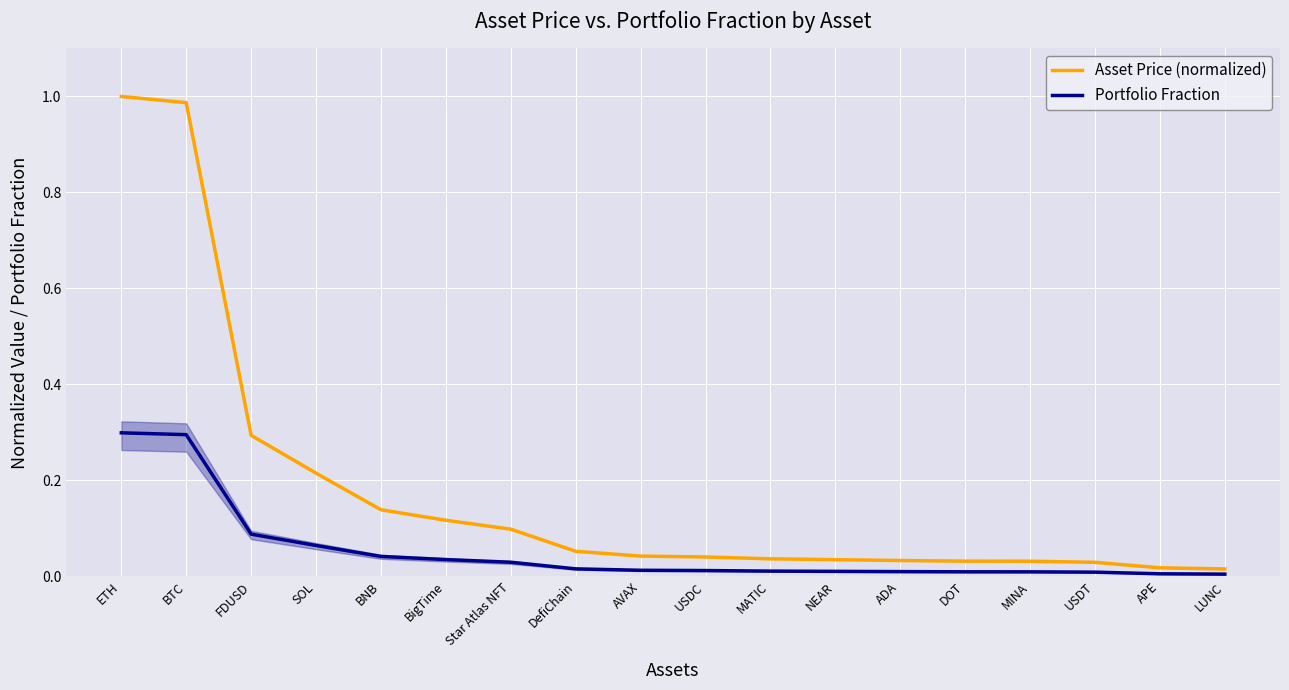

The Portfolio Fraction series shows 0.0 at USDC. True or false?

False